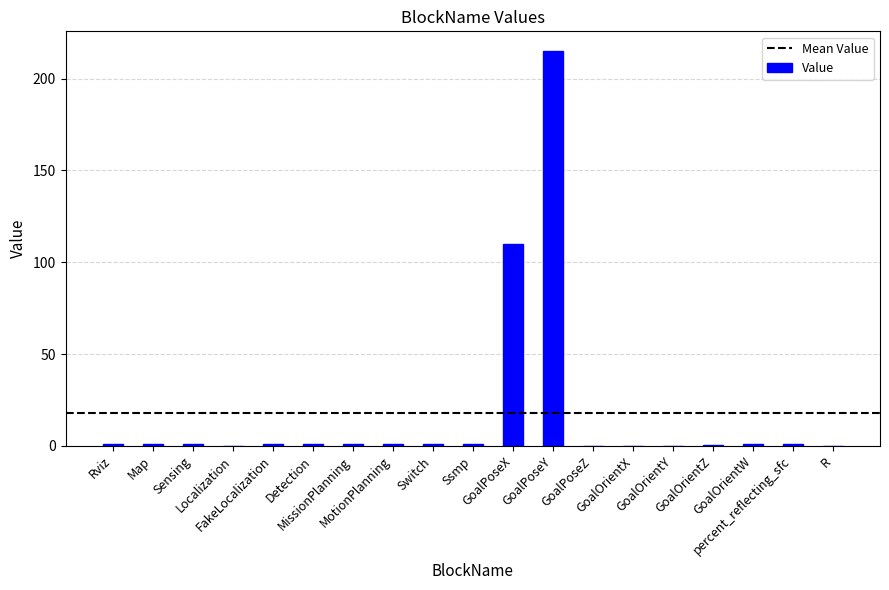

What is the average value?

17.7